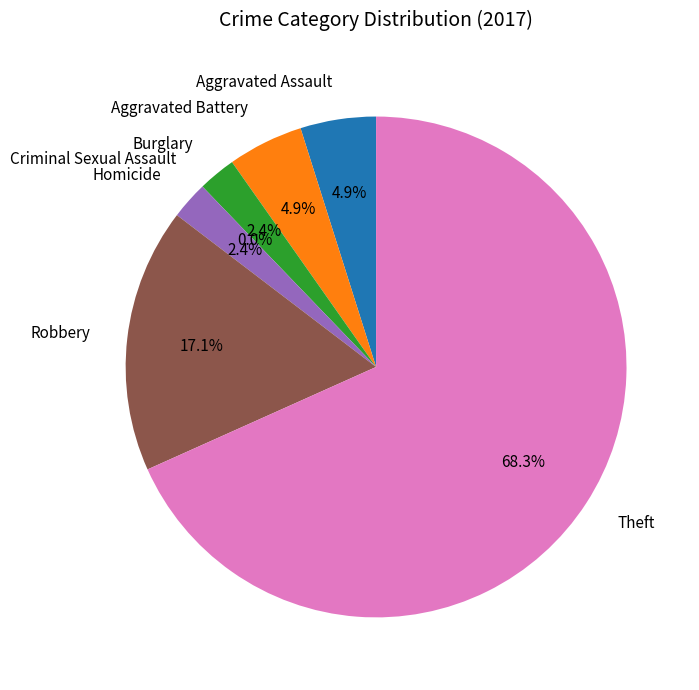

Approximately how many times larger is the value at Theft compared to Aggravated Battery?

14.0